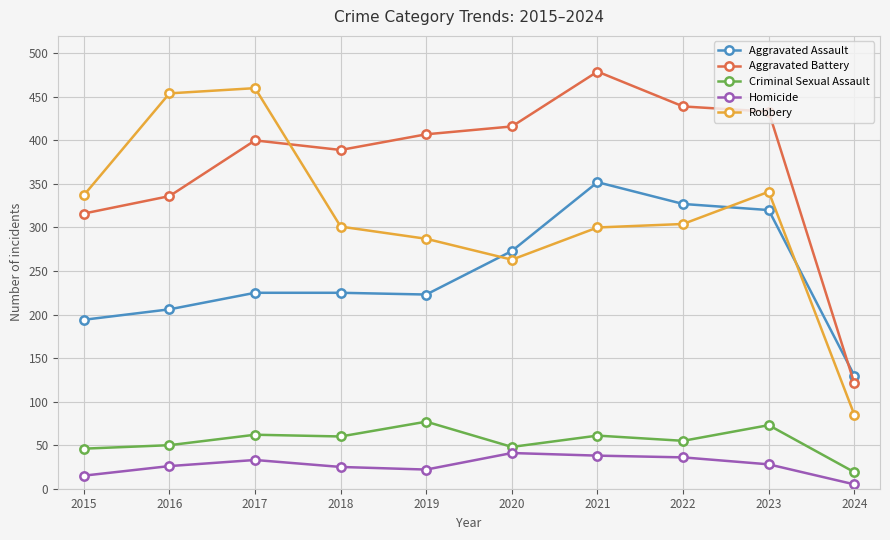

True or false: Criminal Sexual Assault and Robbery intersect in this chart.

False